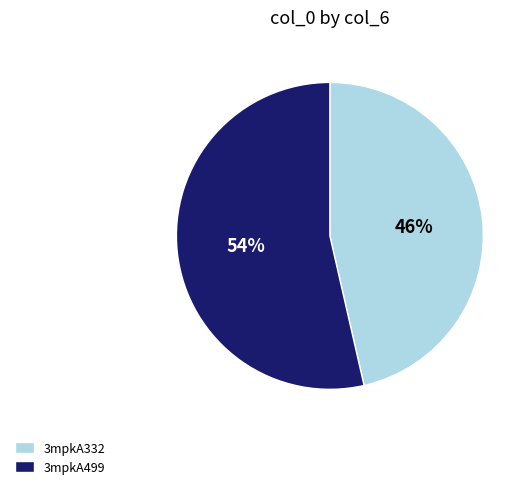

Which category has the biggest portion of the pie?

3mpkA499